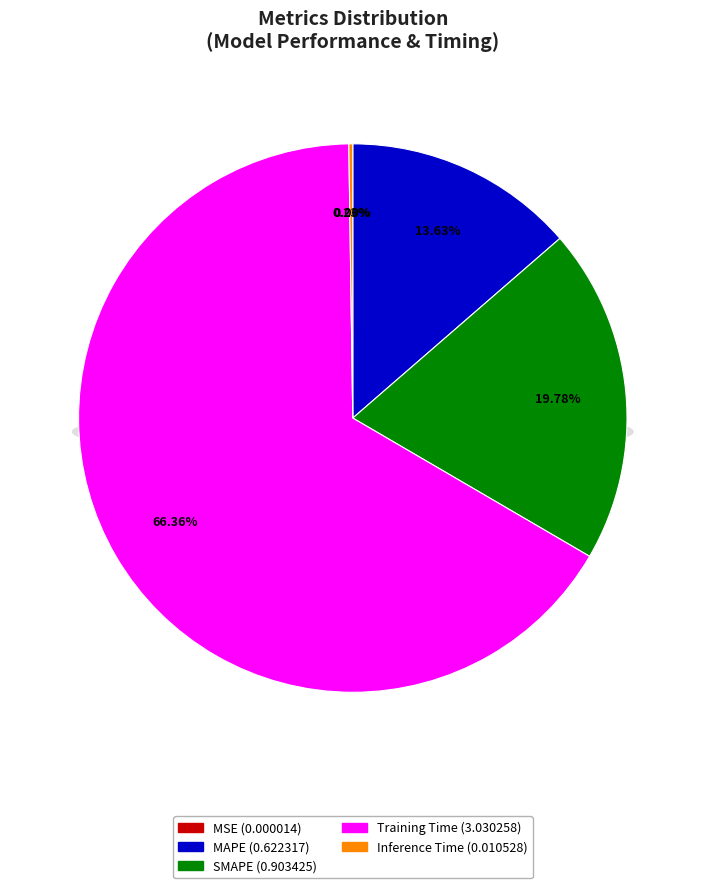

Count the number of slices in the pie.

5